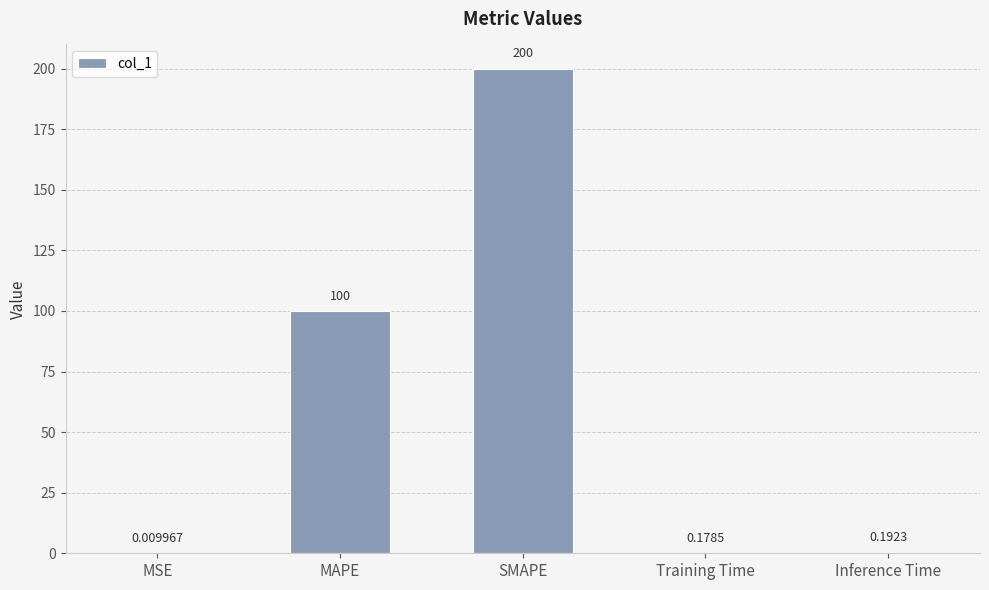

Which category has the highest value across all series?

SMAPE